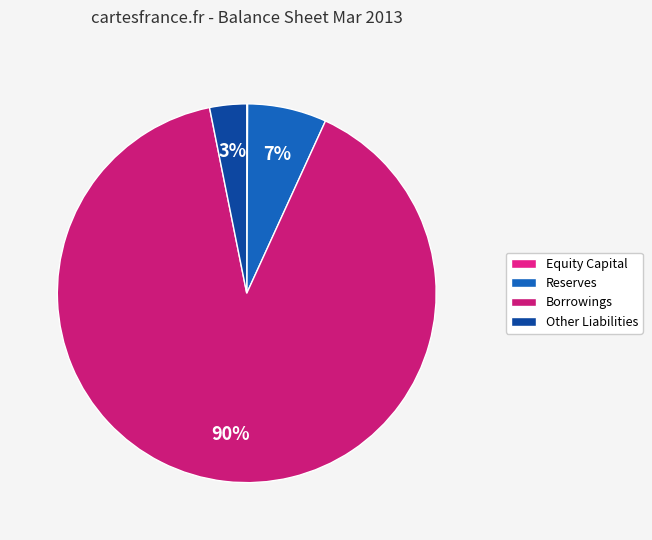

Approximately how many times larger is the value at Reserves compared to Equity Capital?

91.6